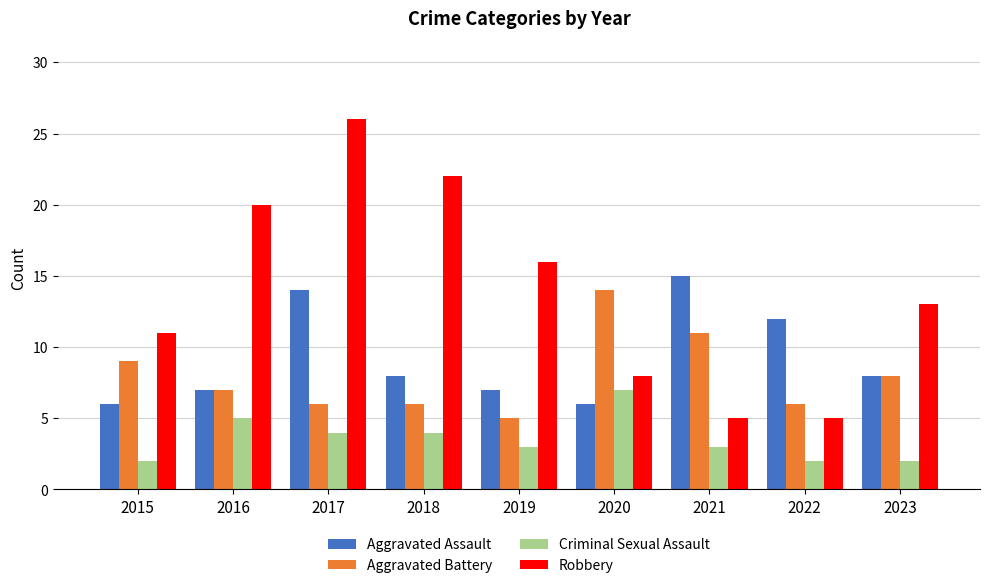

Which series has the largest total across all categories?

Robbery